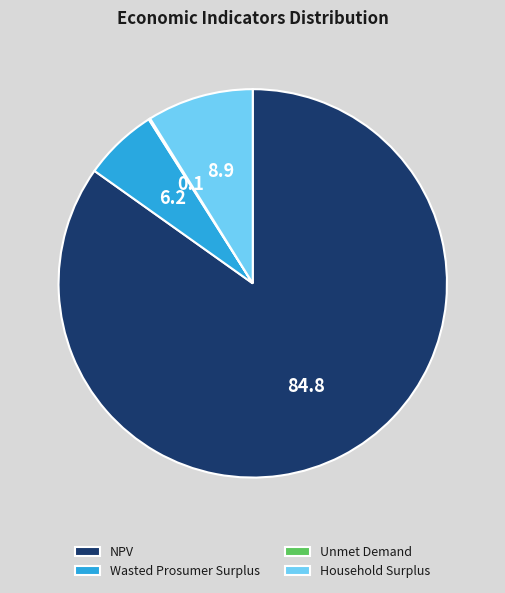

True or false: Household Surplus accounts for 9% of the total.

True